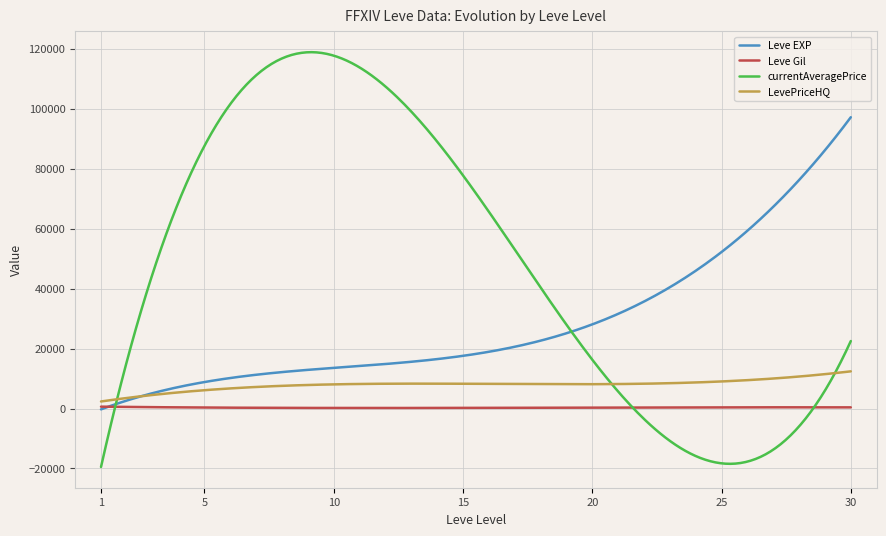

Which series has the largest range (max minus min)?

currentAveragePrice